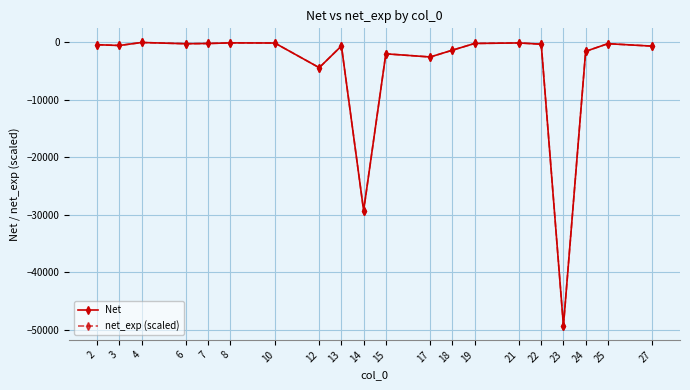

What value does the Net series have at 27?

-673.0